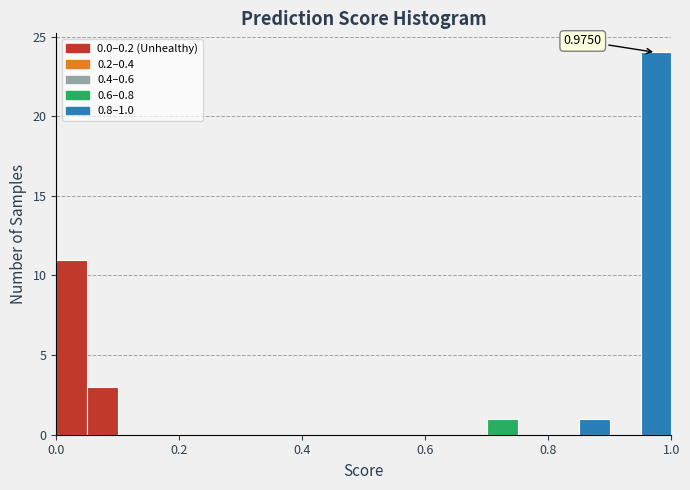

Around what value on the x-axis is the tallest bar? Give the approximate position of its centre, as read against the axis.

0.98